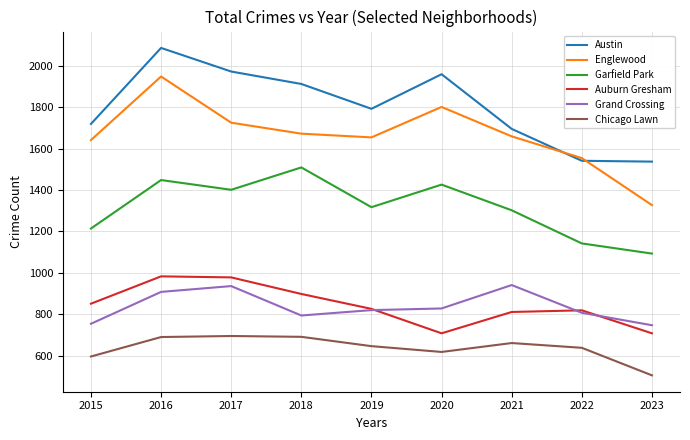

True or false: Austin and Chicago Lawn intersect in this chart.

False